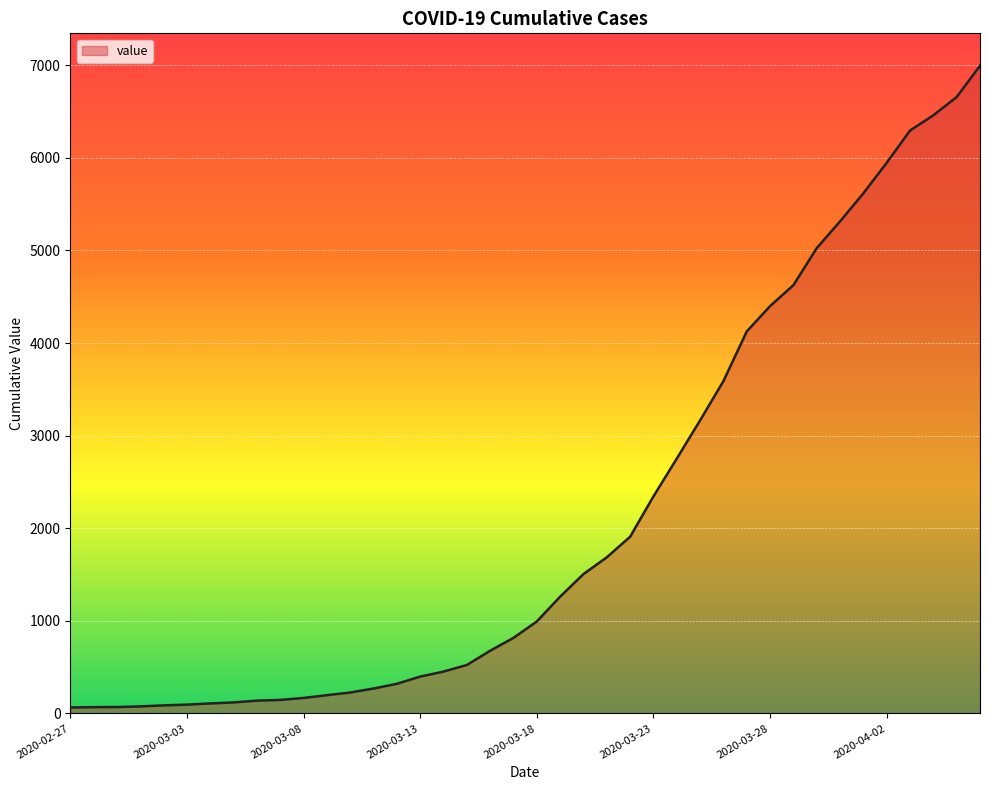

What is the maximum value shown in the chart?

6995